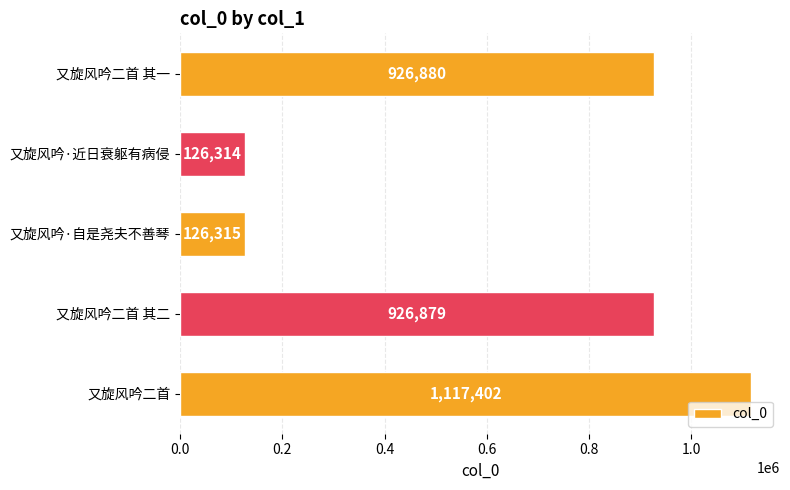

List the labels in order of value, smallest first.

又旋风吟·近日衰躯有病侵, 又旋风吟·自是尧夫不善琴, 又旋风吟二首 其二, 又旋风吟二首 其一, 又旋风吟二首